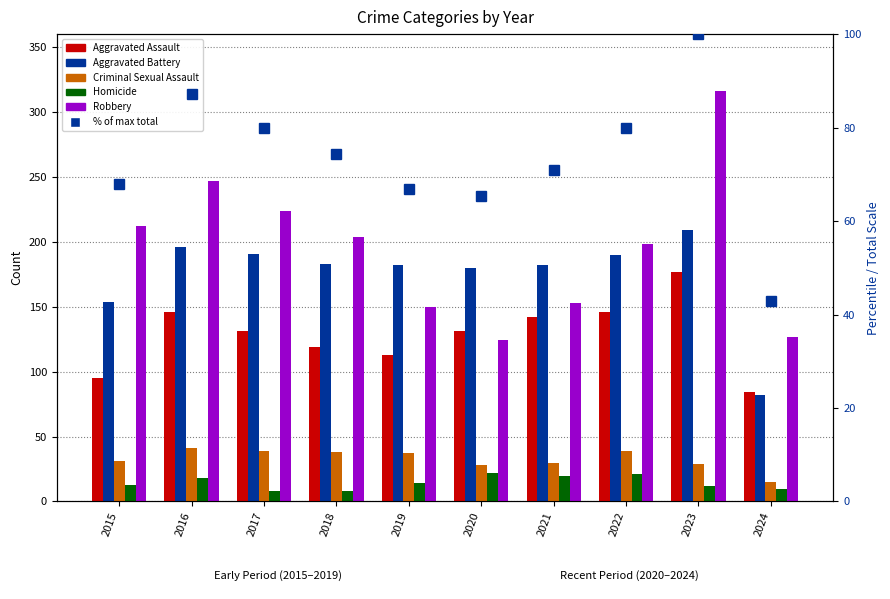

Between 2021 and 2019, which is larger?

2021